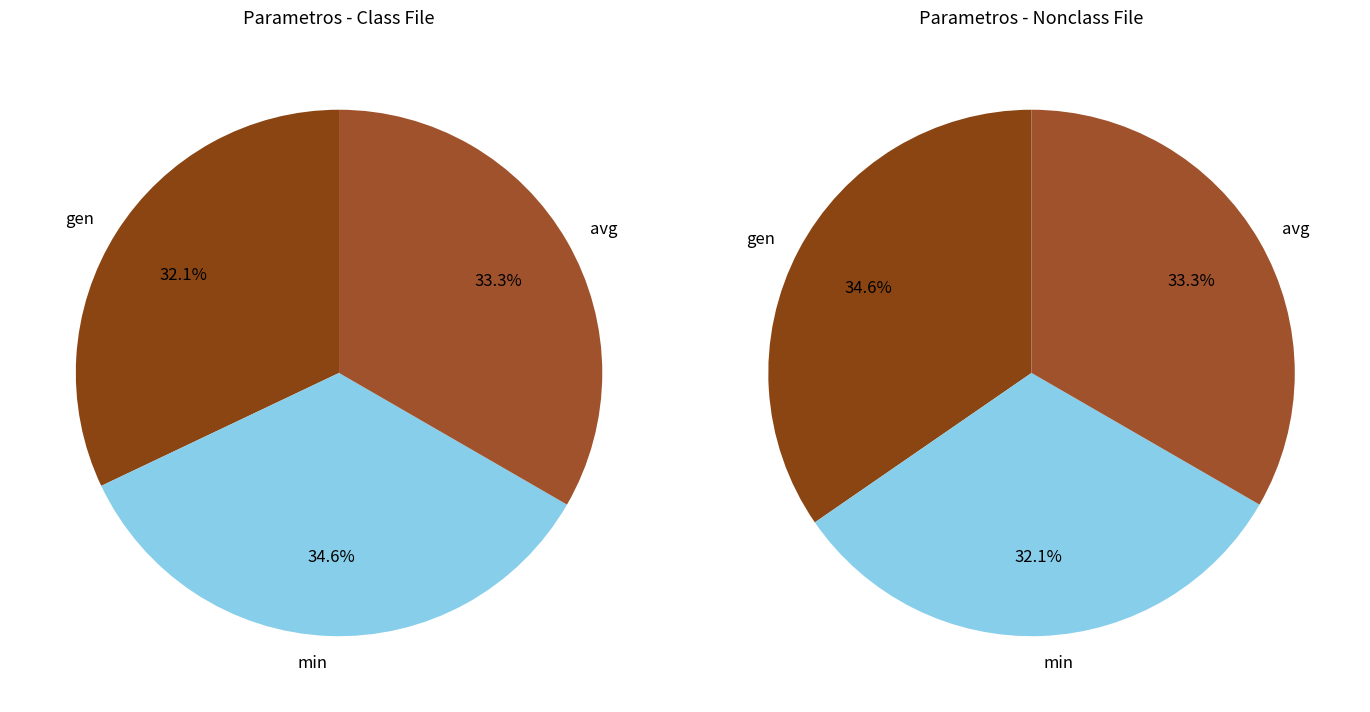

Rank the categories by value from lowest to highest.

gen, avg, min